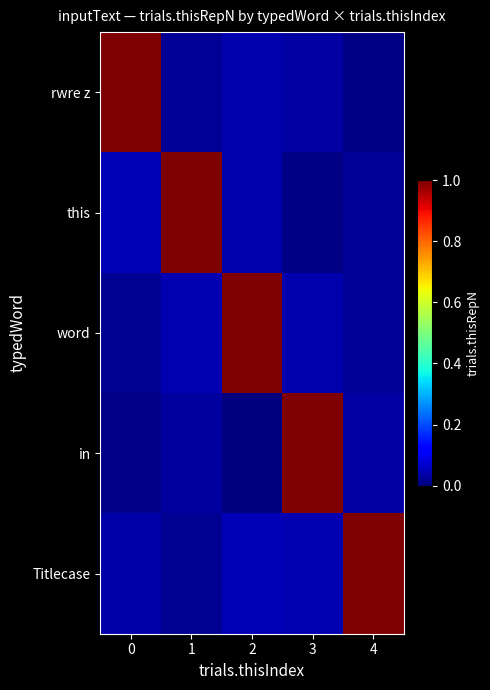

At how many categories does at least one series exceed 0?

5